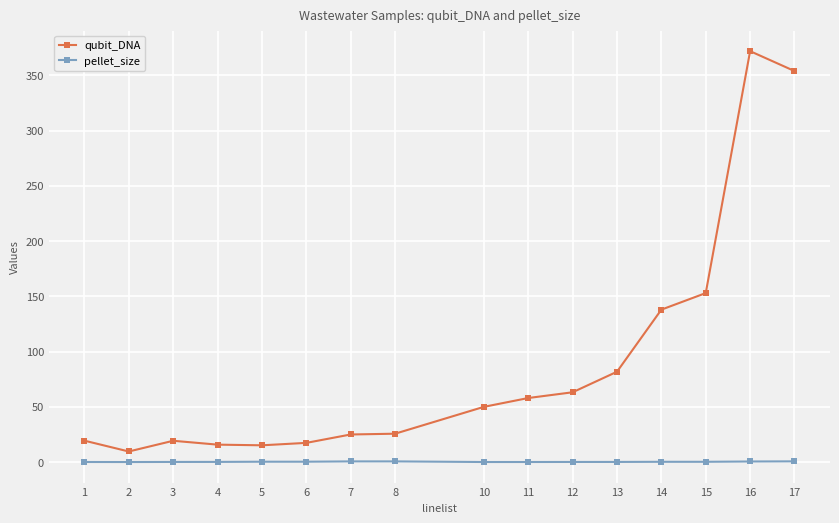

True or false: pellet_size and qubit_DNA intersect in this chart.

False